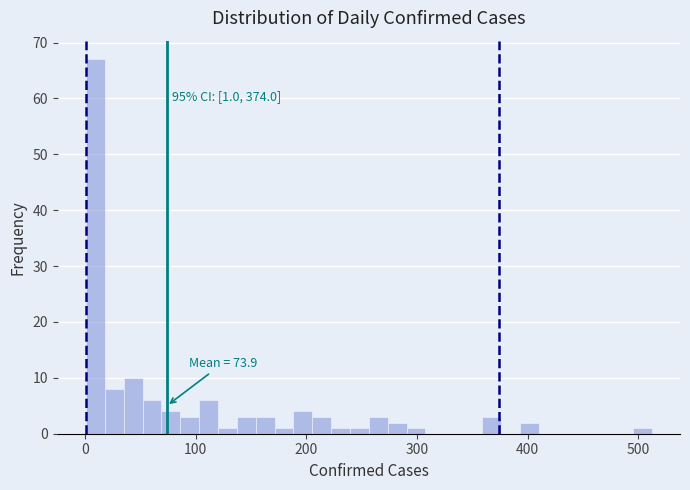

Read against the x-axis, roughly where is the centre of the tallest bar?

10